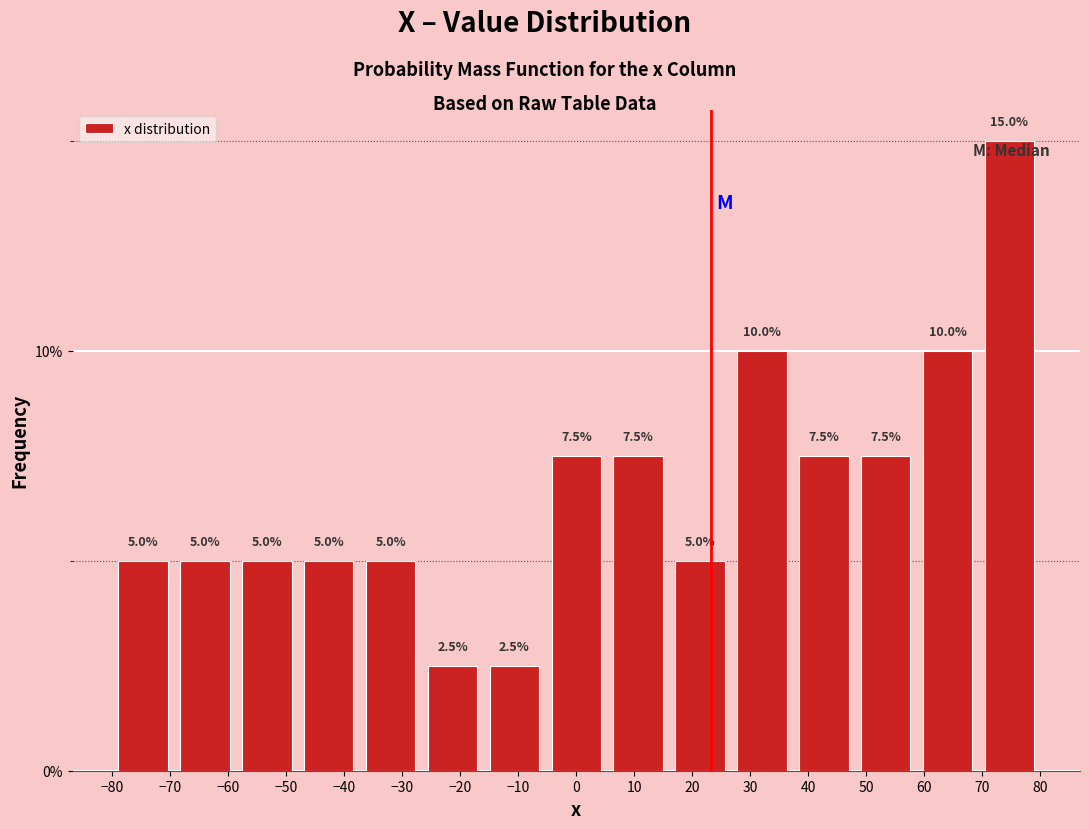

Reading left to right, list every bar in this chart as the range it spans on the x-axis followed by its height. The bar edges are not printed on the chart, so give them approximately, as read against the axis.

-80 to -69: 5.0
-69 to -59: 5.0
-59 to -48: 5.0
-48 to -37: 5.0
-37 to -27: 5.0
-27 to -16: 2.5
-16 to -5: 2.5
-5 to 5: 7.5
5 to 16: 7.5
16 to 27: 5.0
27 to 37: 10.0
37 to 48: 7.5
48 to 59: 7.5
59 to 69: 10.0
69 to 80: 15.0